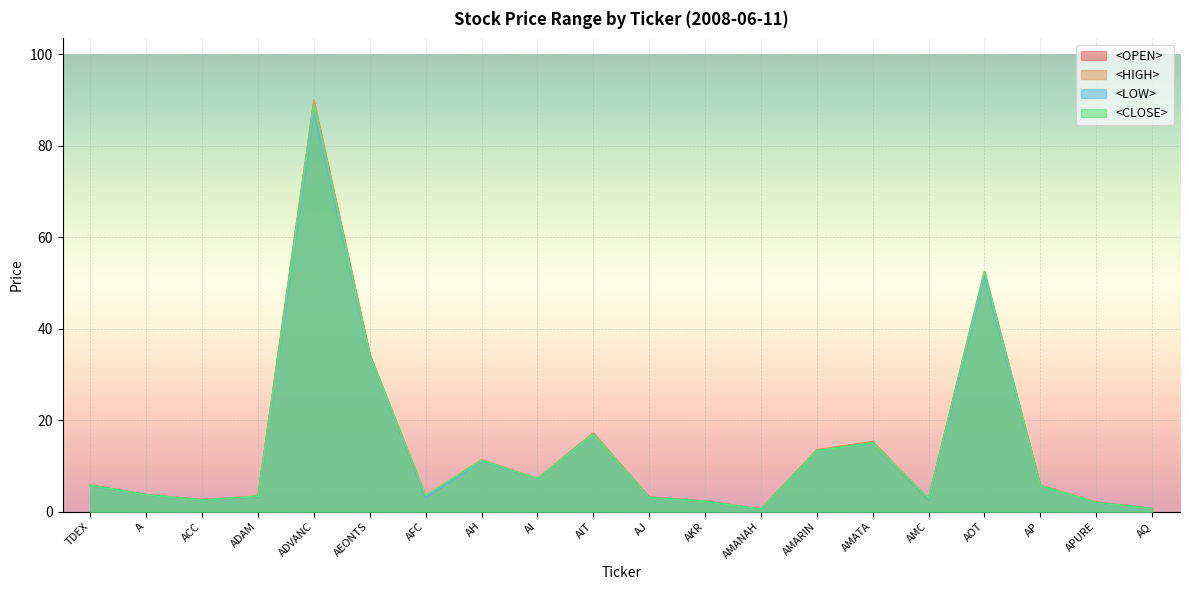

True or false: <OPEN> has a value of 89.5 at ADVANC.

True